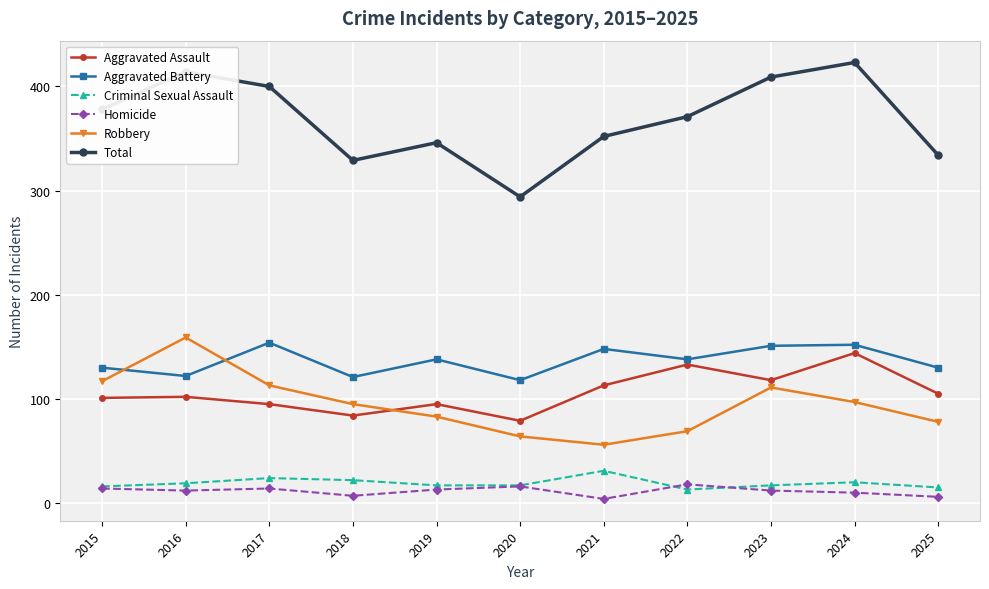

What is the sum of all Aggravated Battery values?

1502